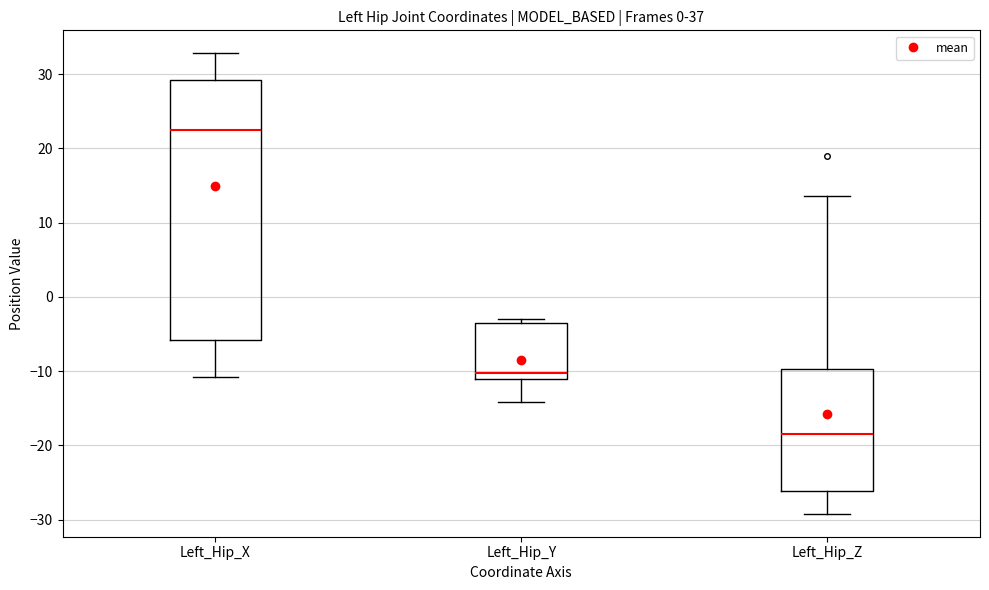

Where does the upper whisker of the box for Left_Hip_X end on the y-axis? The values are not printed on the chart, so give them approximately, as read against the axis.

33